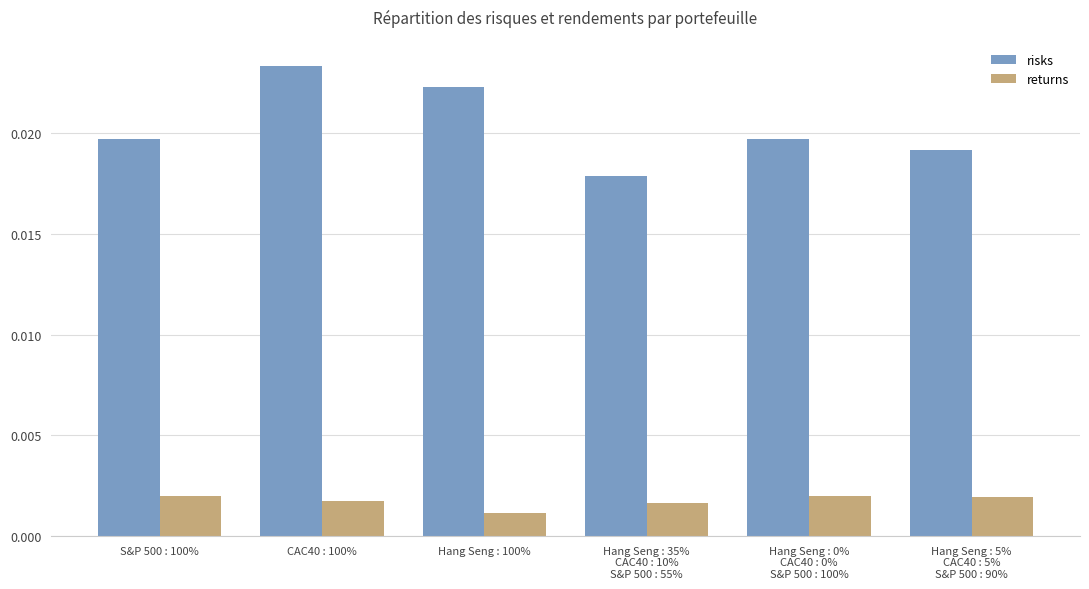

Which category has the highest value across all series?

CAC40 : 100%